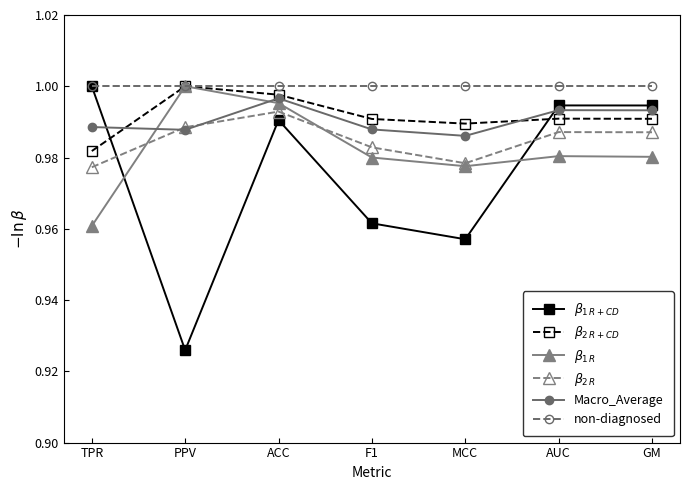

How many interior local valleys does the $\beta_{1\,R}$ series have?

1